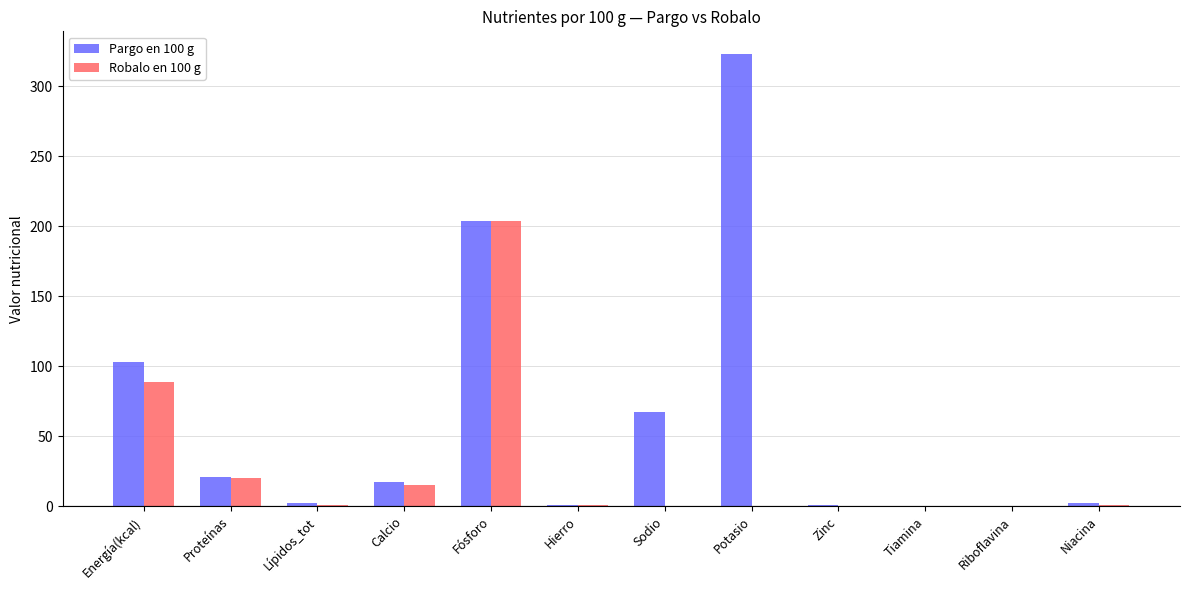

Which series changed the most between Energía(kcal) and Proteínas?

Pargo en 100 g